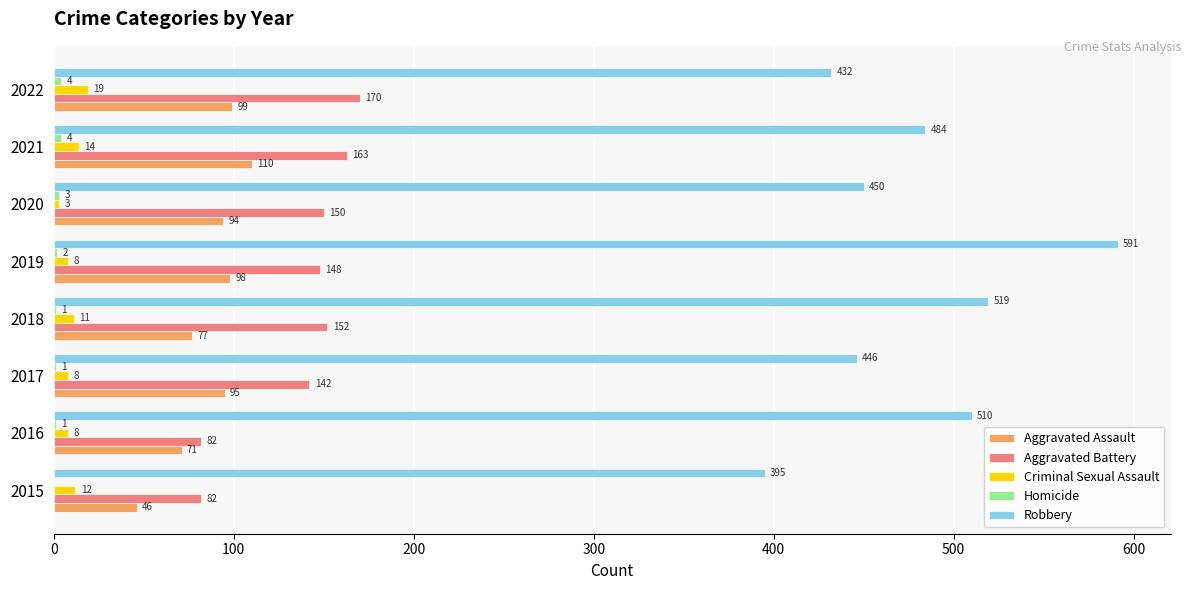

At which category does the chart reach its peak across all series?

2019